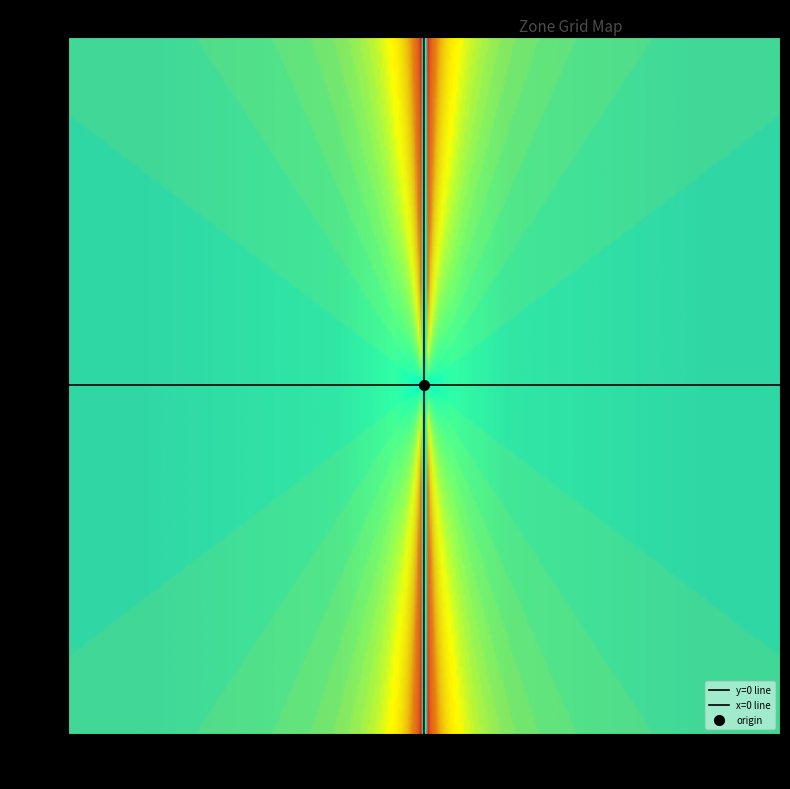

How many data points in y-100 are less than 0?

2